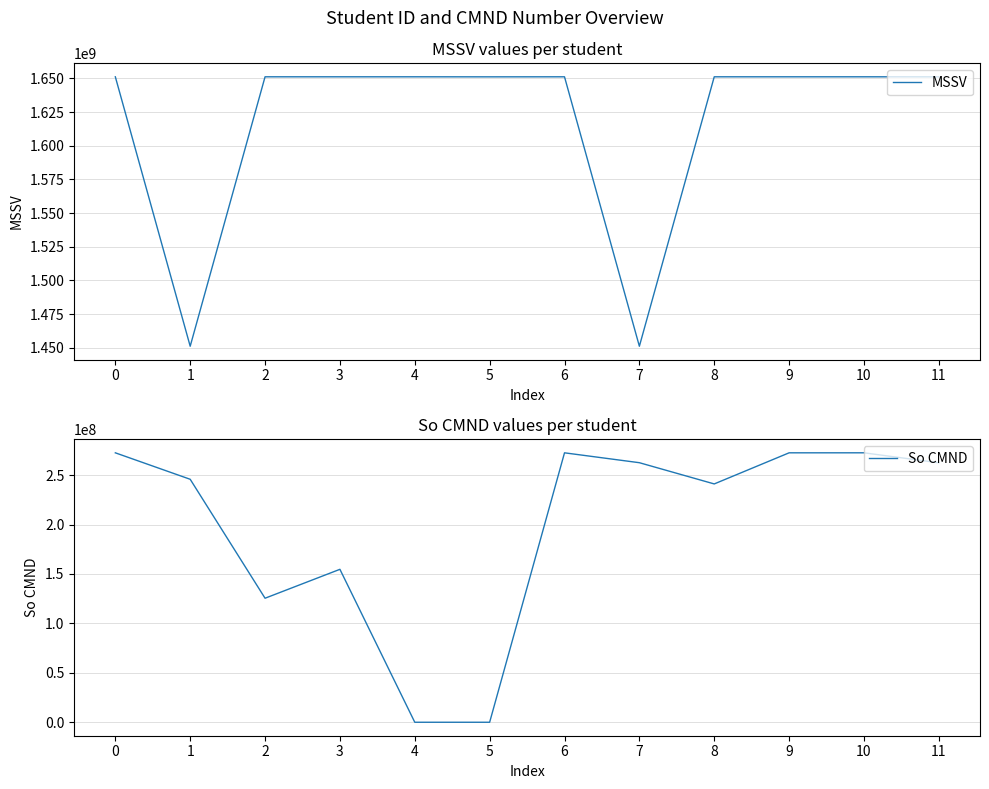

Reading left to right, extract all data points from this chart.

MSSV: 0=1651150034	1=1451120033	2=1651150032	3=1651150011	4=1651150038	5=1651120011	6=1651150011	7=1451120012	8=1651150009	9=1651150080	10=1651150033	11=1651121111
So CMND: 0=272596330	1=245825411	2=125484751	3=154728330	4=123	5=123	6=272596311	7=262596111	8=241120034	9=272596122	10=272612581	11=262525112